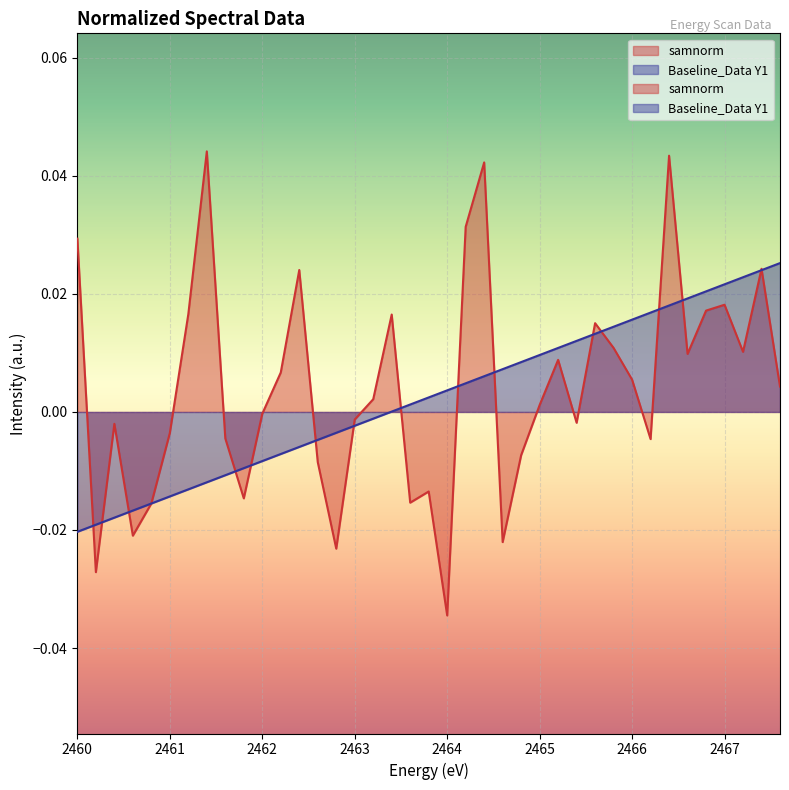

At how many categories does at least one series exceed 0?

28